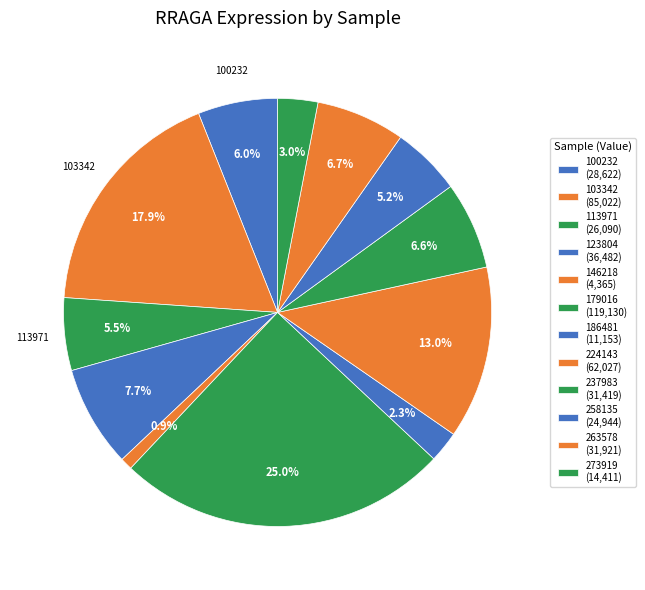

Which category has the smallest portion of the pie?

146218